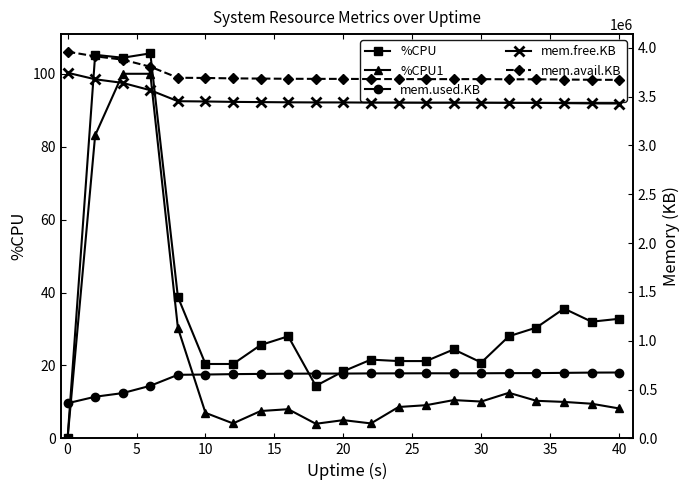

True or false: %CPU1 and %CPU intersect in this chart.

False